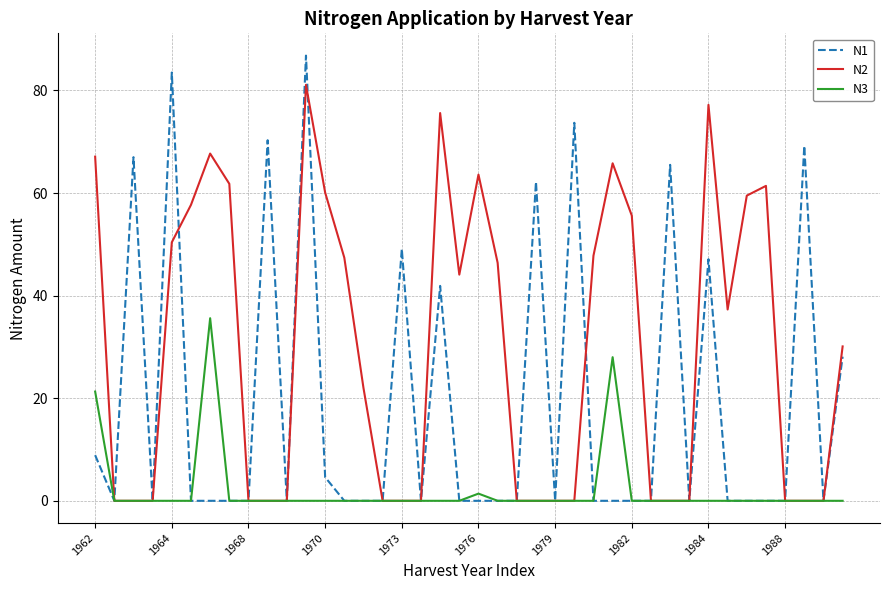

List the series in order of their peak value, highest first.

N1, N2, N3